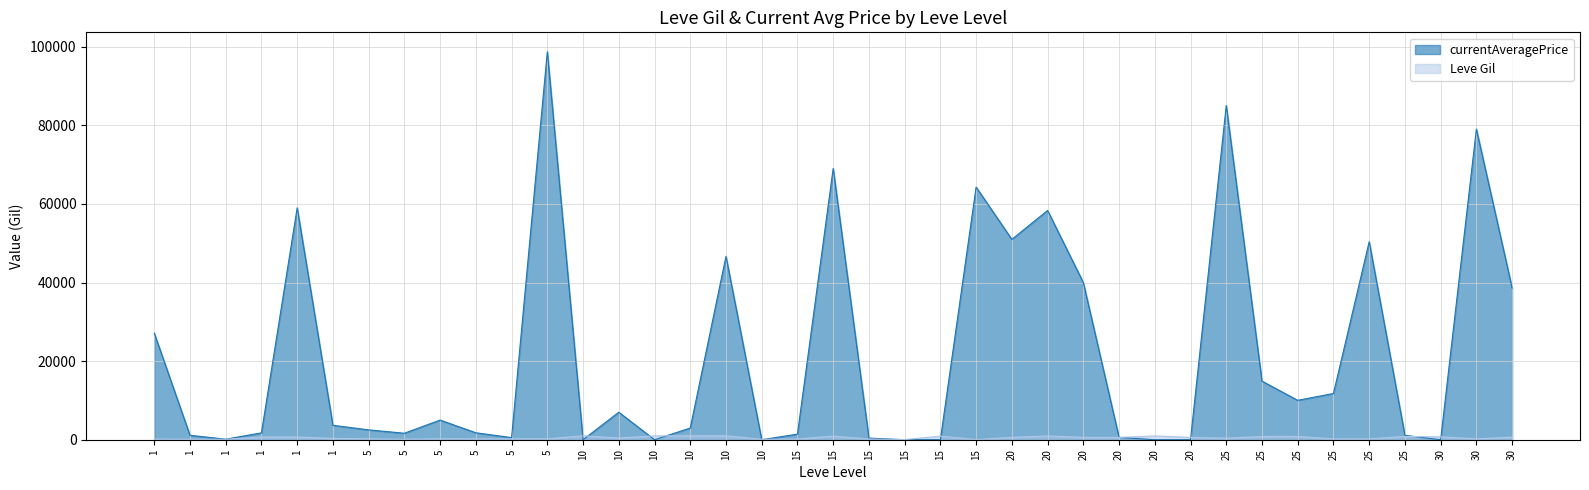

After their last crossing, which series has the higher values: Leve Gil or currentAveragePrice?

currentAveragePrice